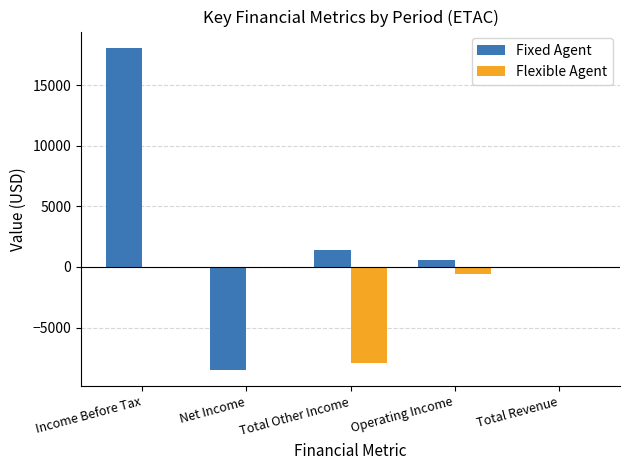

The Flexible Agent series shows -14038 at Total Other Income. True or false?

False